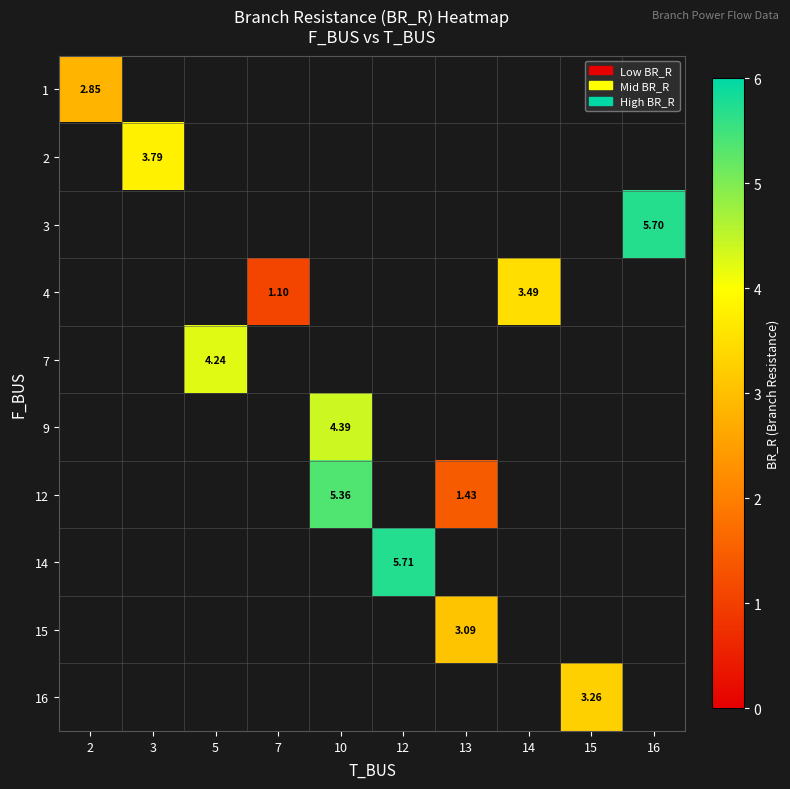

What is the minimum value shown in the chart?

1.1